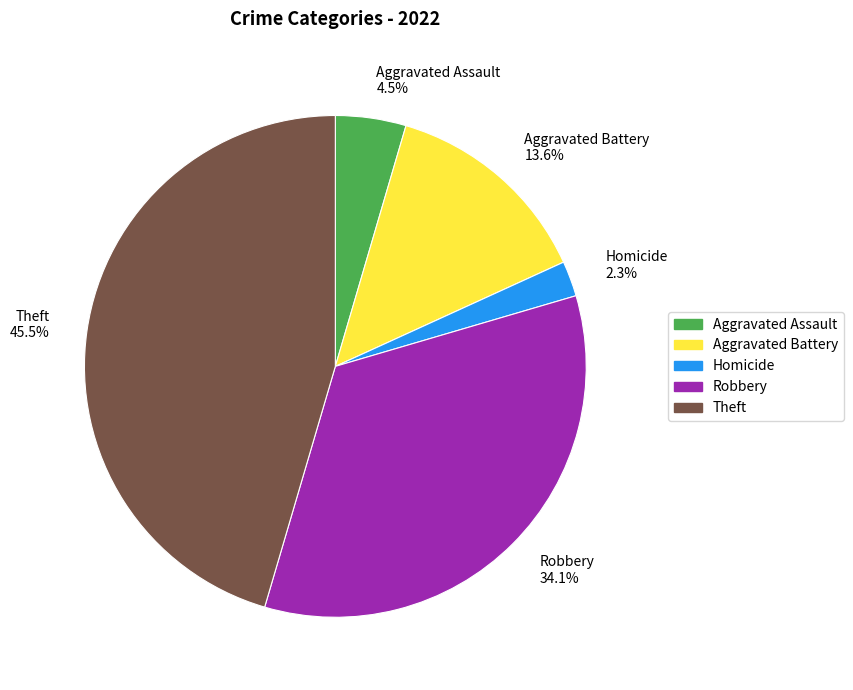

Does Theft 45.5% account for over 50% of the chart?

No